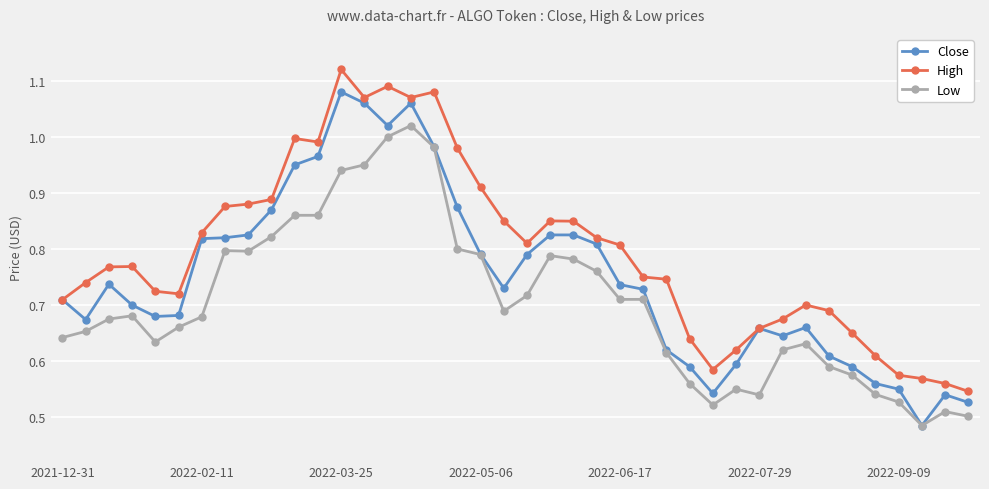

True or false: Low has more than 2 interior local peaks.

True